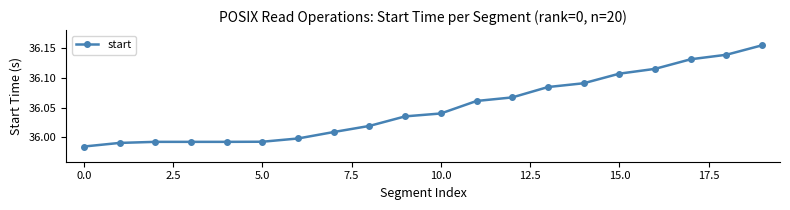

True or false: there are more than 2 points higher than both neighbors.

False